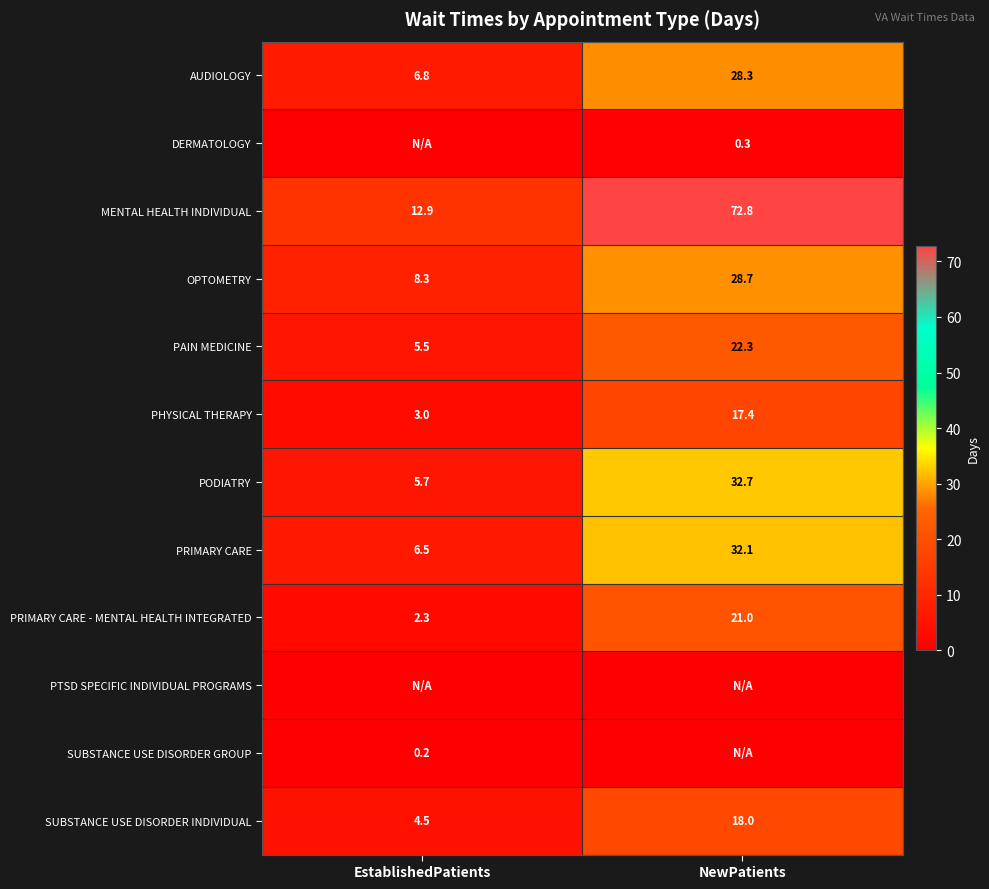

Is the value of PRIMARY CARE - MENTAL HEALTH INTEGRATED at EstablishedPatients greater than the value of SUBSTANCE USE DISORDER INDIVIDUAL at NewPatients?

No